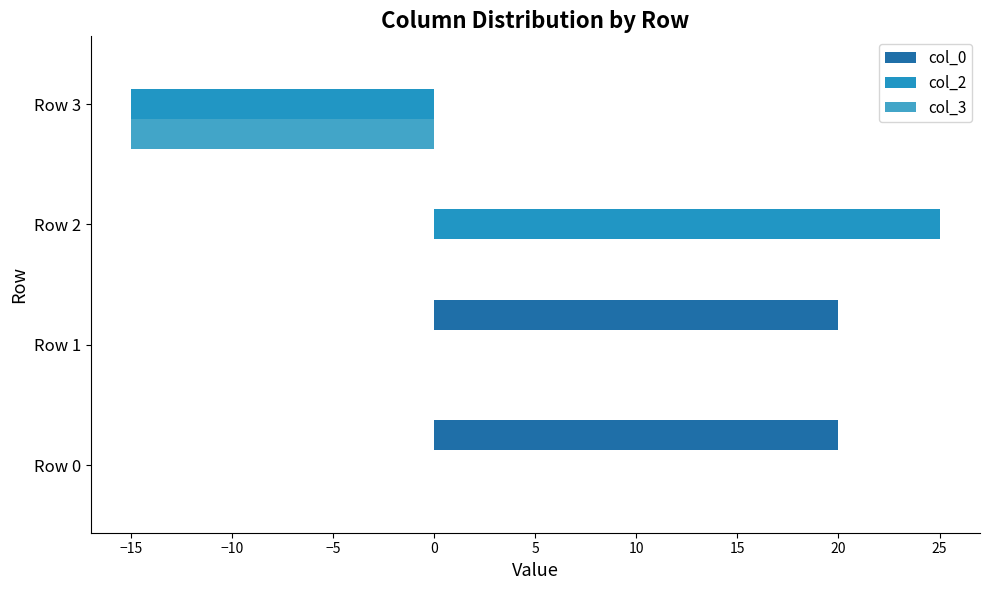

Reading left to right, what are all the values shown in this chart?

col_0: 20	20	0	0
col_2: 0	0	25	-15
col_3: 0	0	0	-15